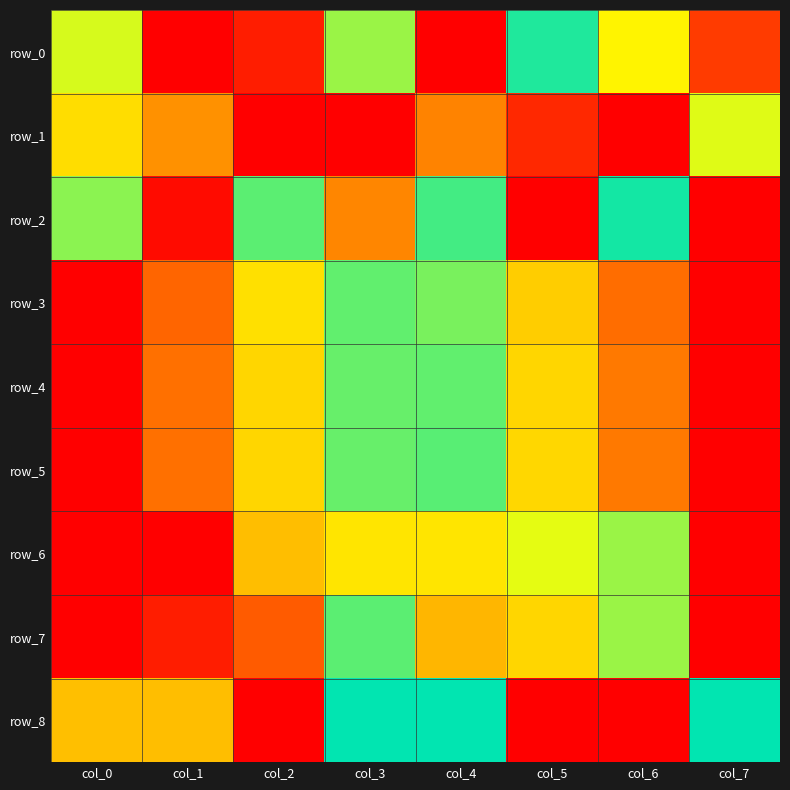

At how many categories does at least one series exceed 0?

8